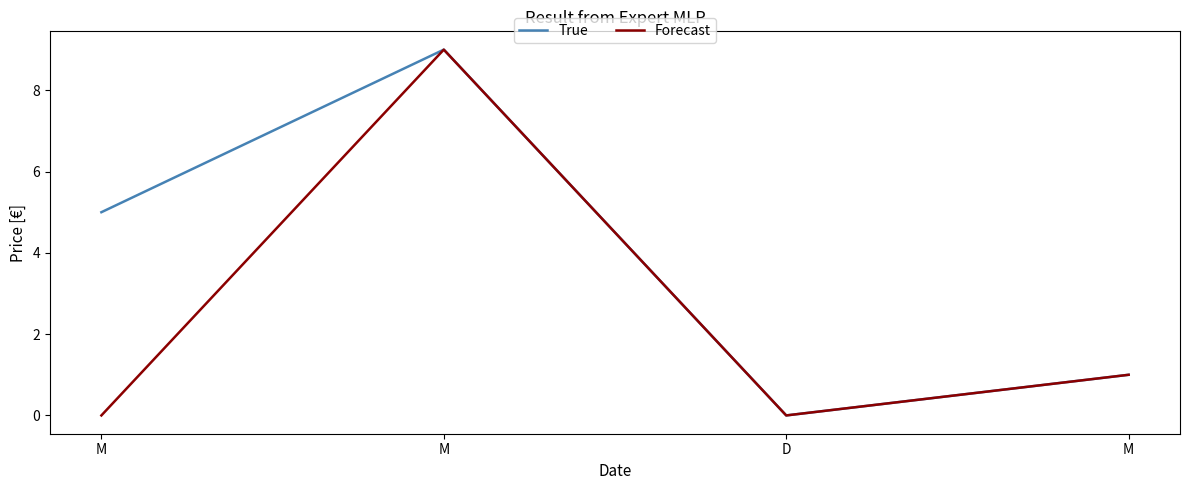

Does the chart display data point markers on the line(s)?

No